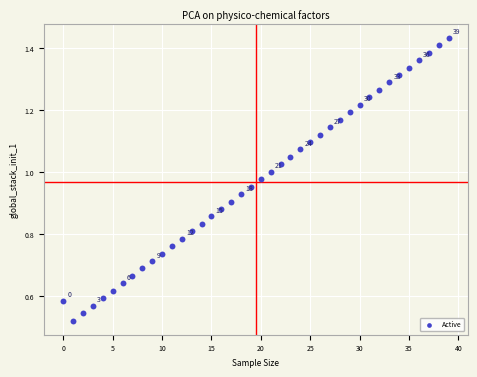

How many points are shown in the scatter plot?

40